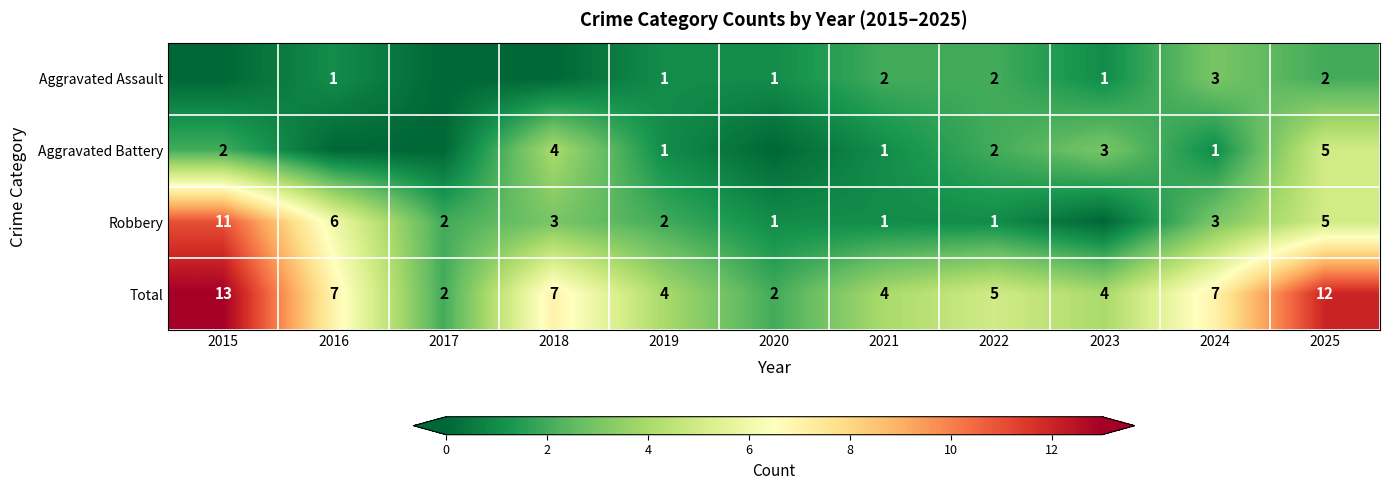

What is the difference between the maximum and minimum values in the Total series?

11